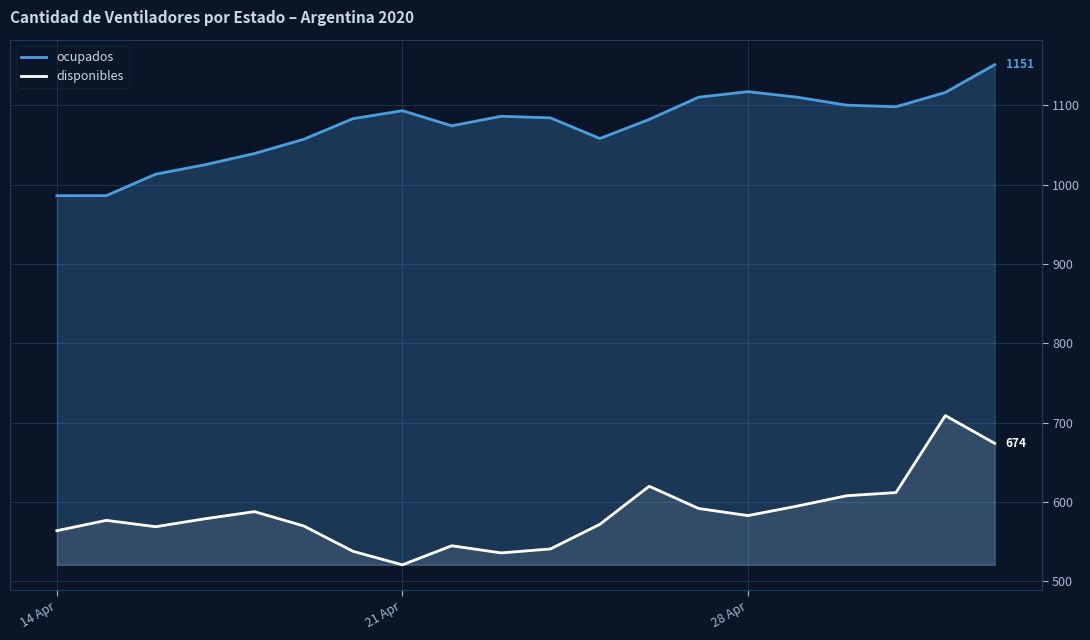

What is the difference between the ocupados values at 28 Apr and 14 Apr?

131